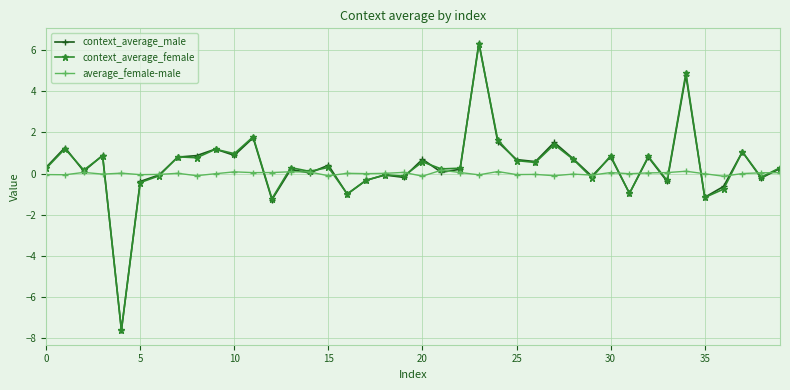

What is the value of the context_average_female point at the 39th from the left?

-0.2